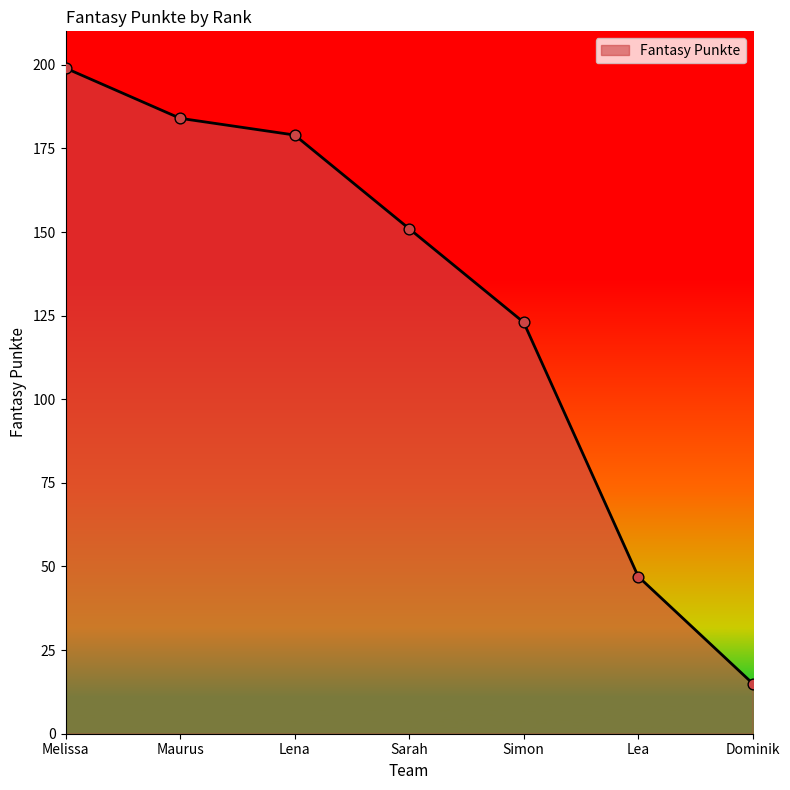

What is the change in value from Maurus to Simon?

-61